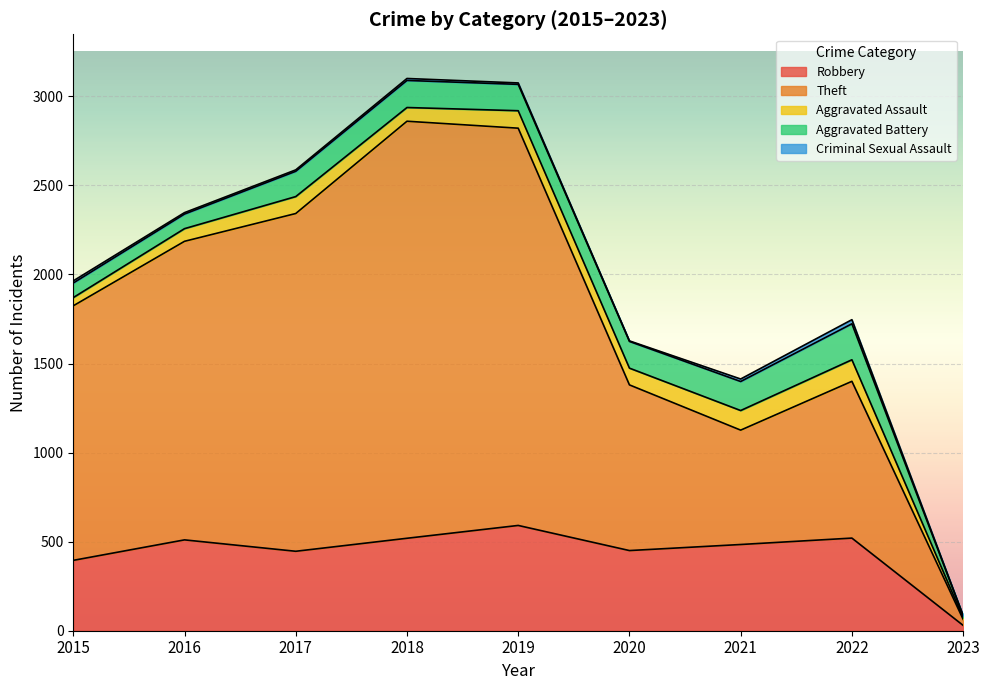

At which category does Aggravated Battery reach its first local peak?

2018